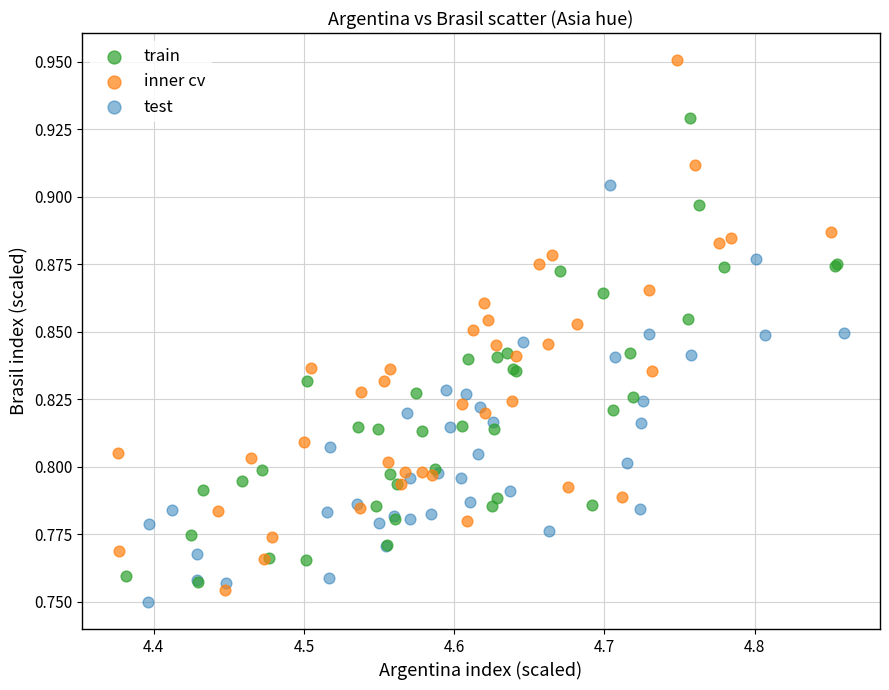

What are all the series names shown in the legend?

train, inner cv, test